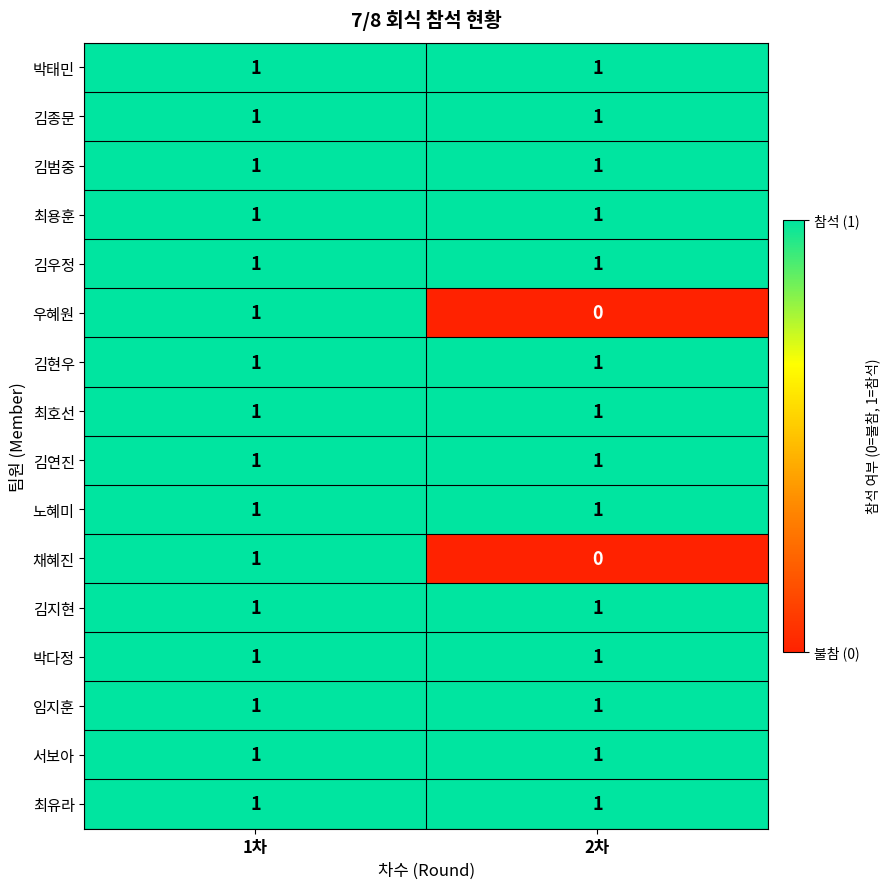

What is the total value across all series at 2차?

14